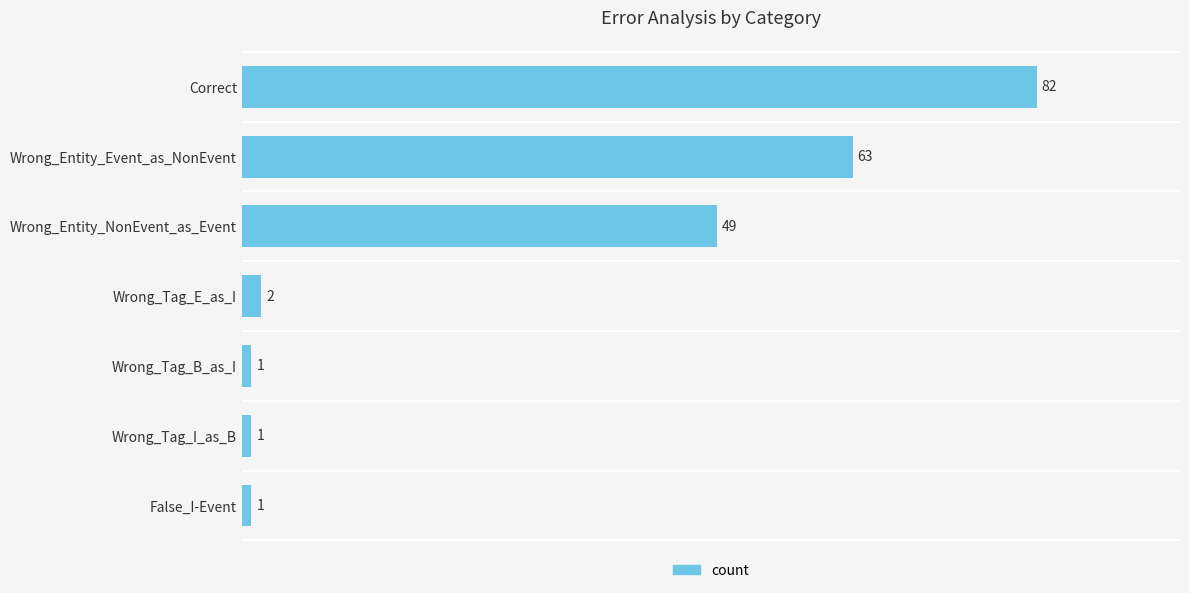

Between False_I-Event and Wrong_Entity_NonEvent_as_Event, which is larger?

Wrong_Entity_NonEvent_as_Event